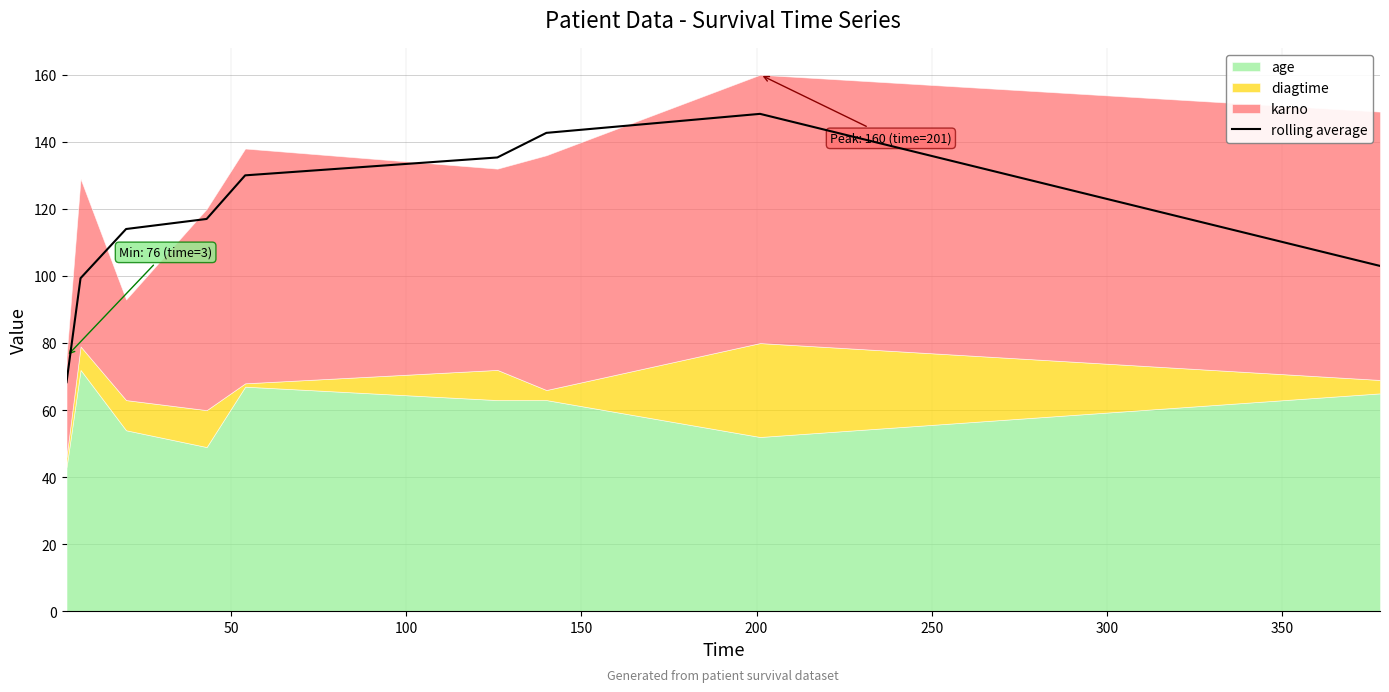

What is the lowest value of the rolling average series?

68.3